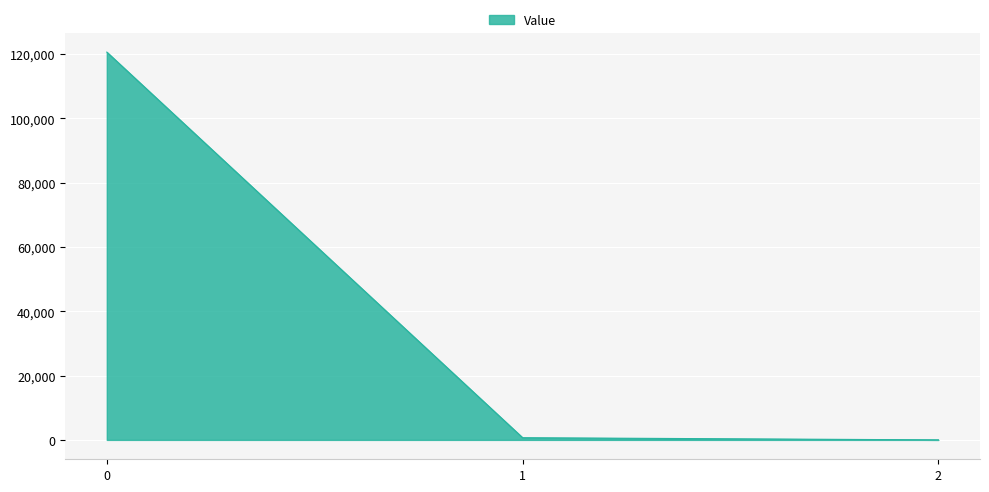

What is the average value?

40447.6